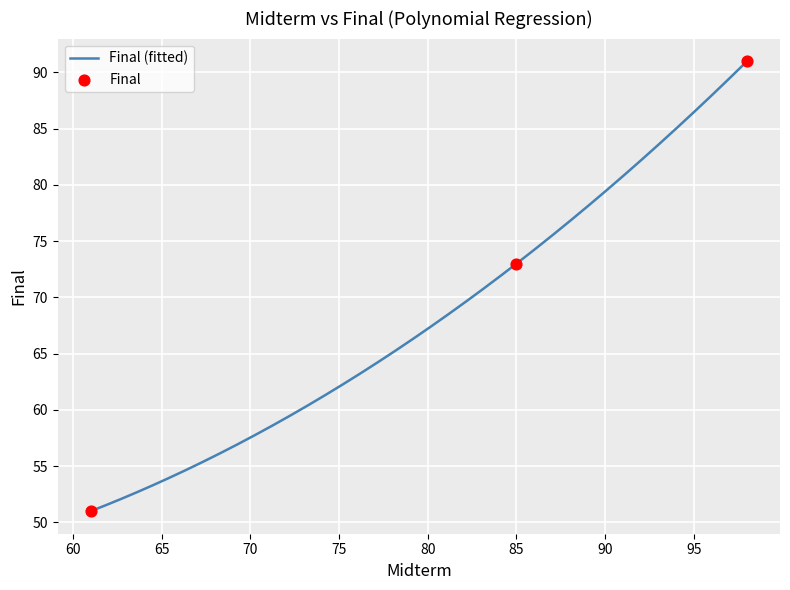

What is the change in value from 61 to 85?

+22